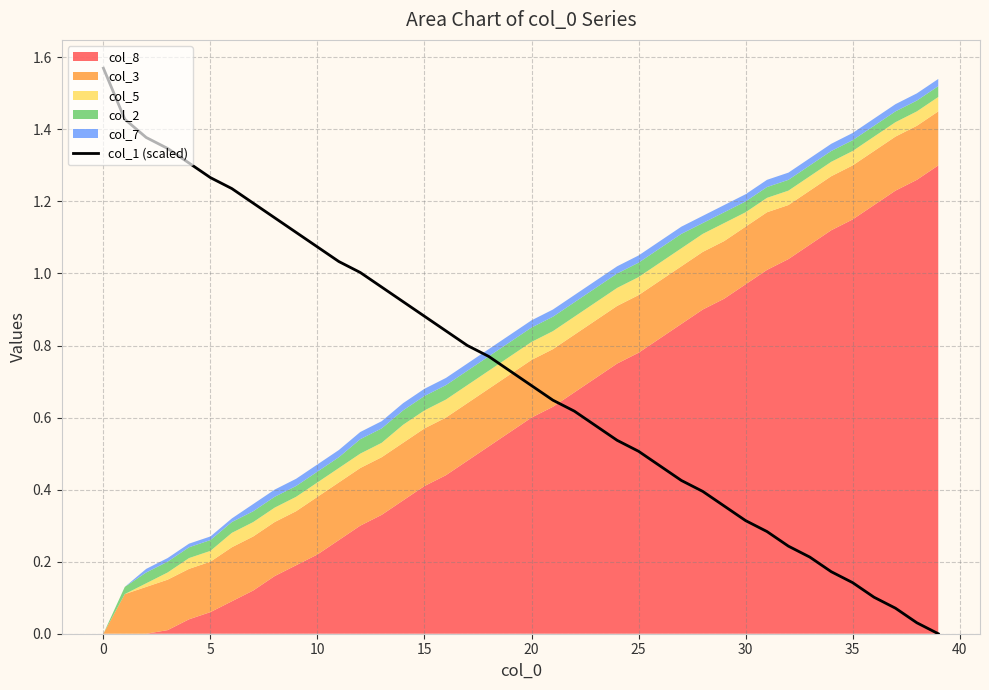

What is the greatest value displayed?

1.6